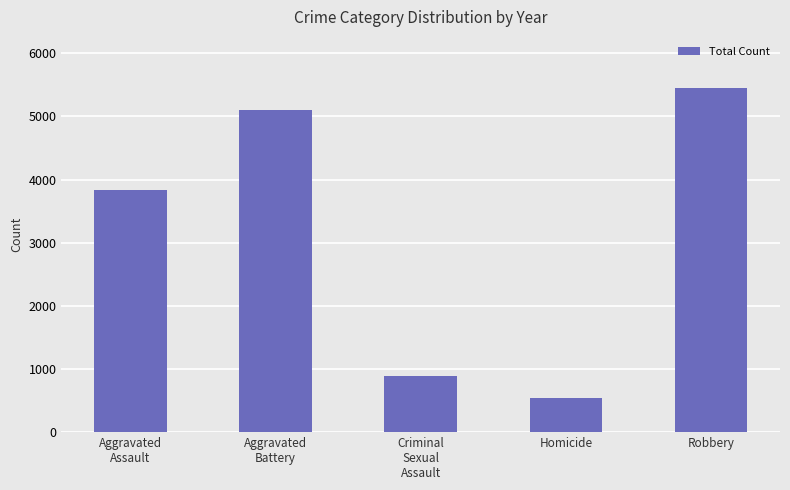

Rank the categories by value from lowest to highest.

Homicide, Criminal
Sexual
Assault, Aggravated
Assault, Aggravated
Battery, Robbery